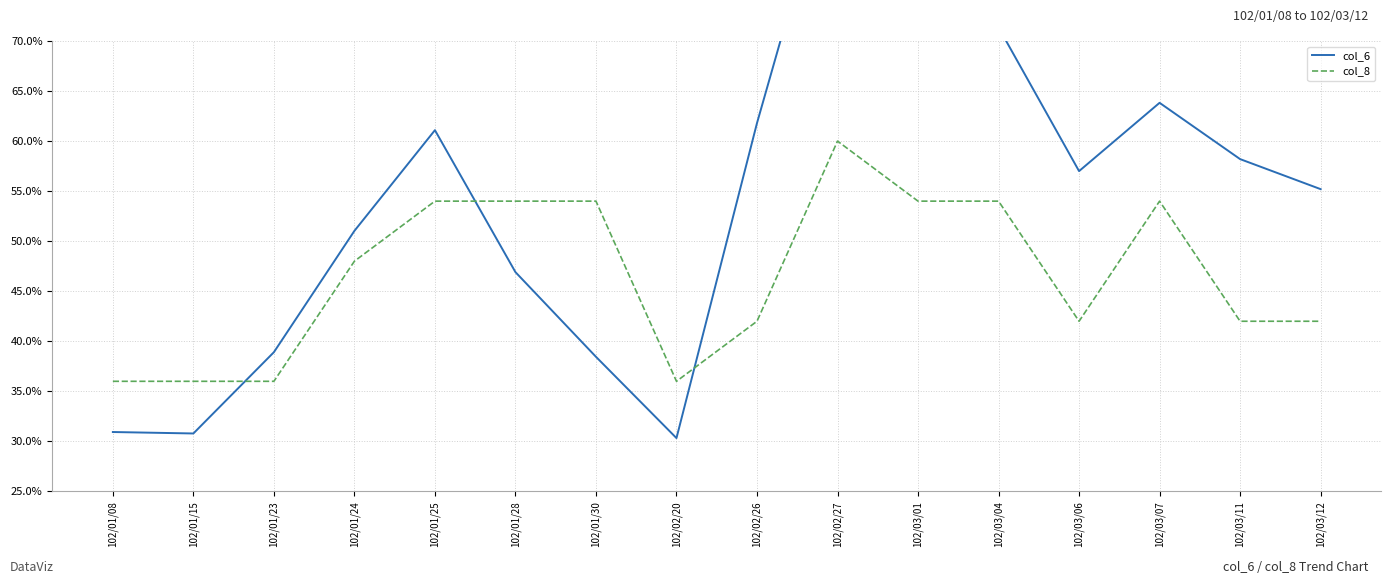

Rank the series at 102/03/11 from highest to lowest value.

col_6, col_8